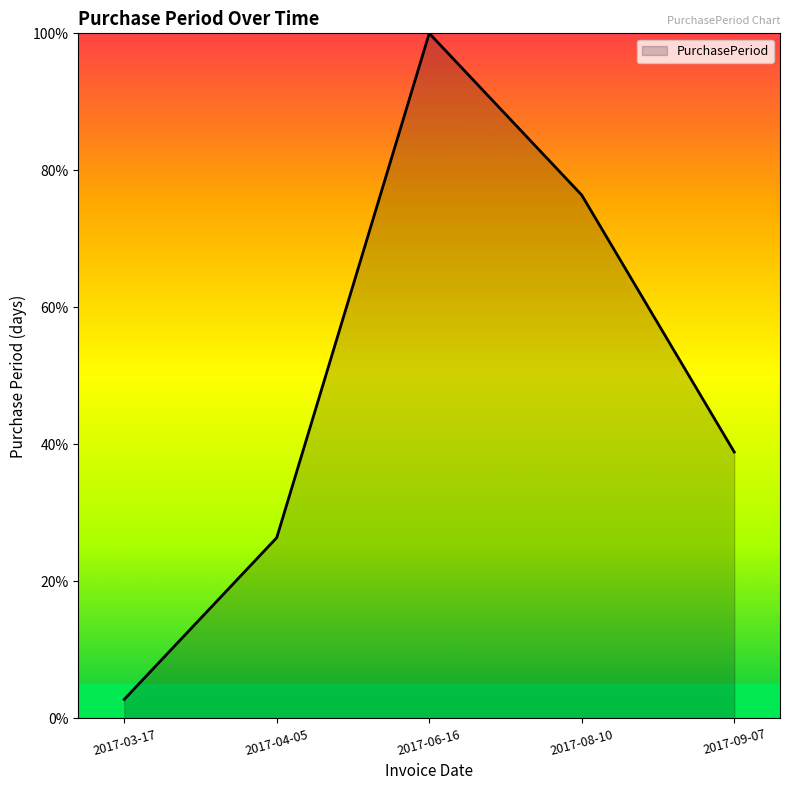

Count the number of data series in this chart.

1